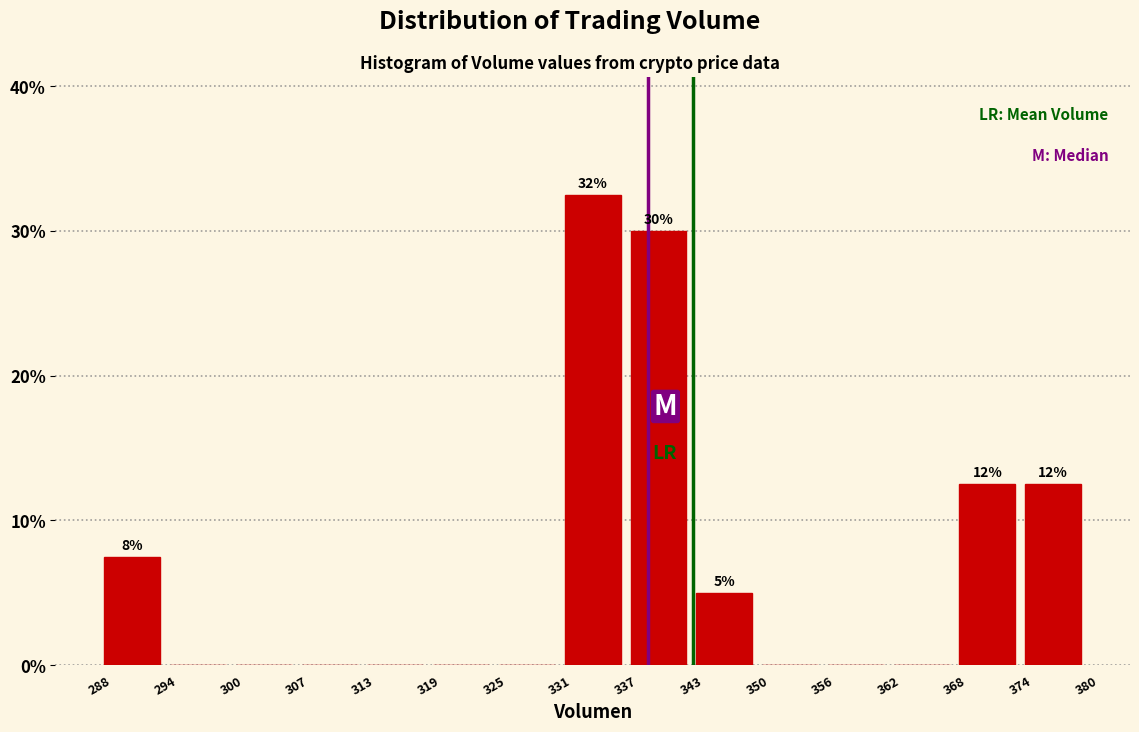

Over which range of the x-axis is the bar tallest?

331 to 337